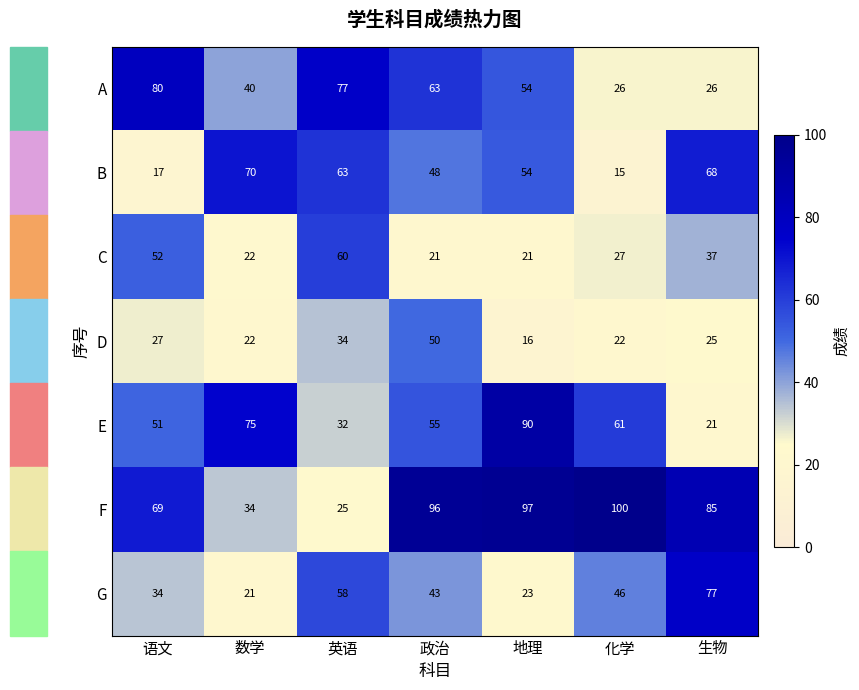

At which label does F reach its peak?

化学